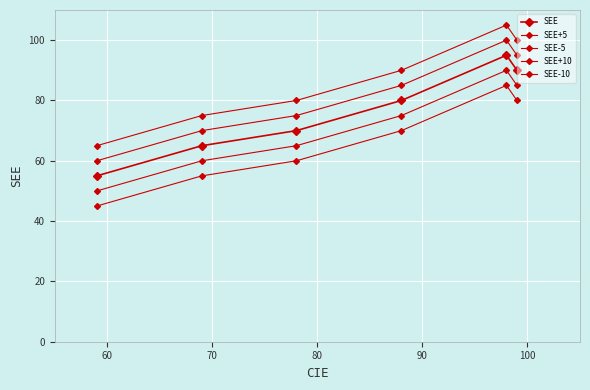

What is the sum of all SEE-10 values?

395